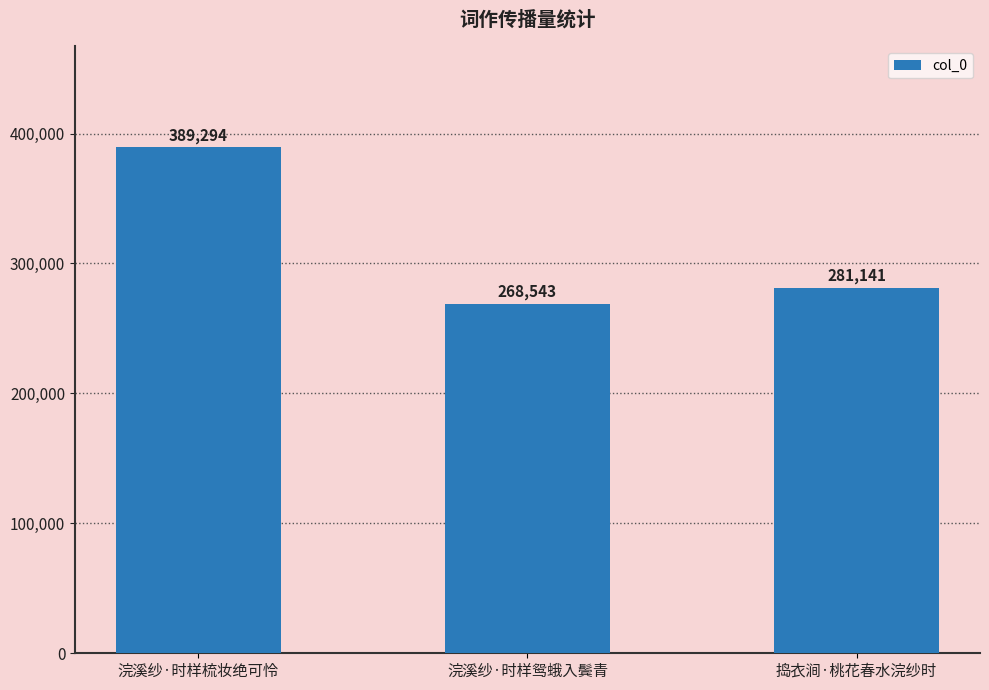

What is the sum of all values?

938978